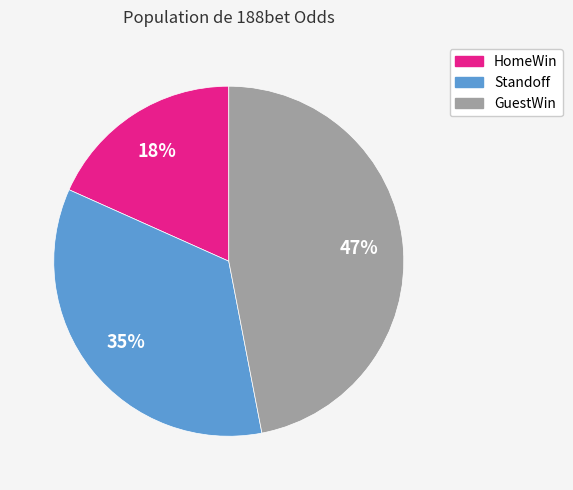

Which slice is the largest?

GuestWin